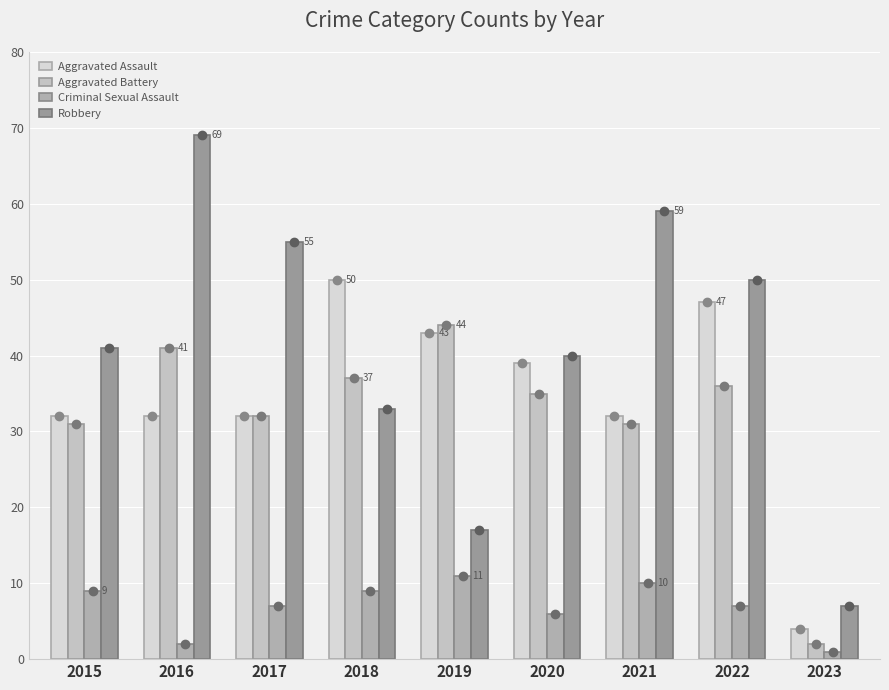

Between 2016 and 2018, which series saw the biggest shift?

Robbery